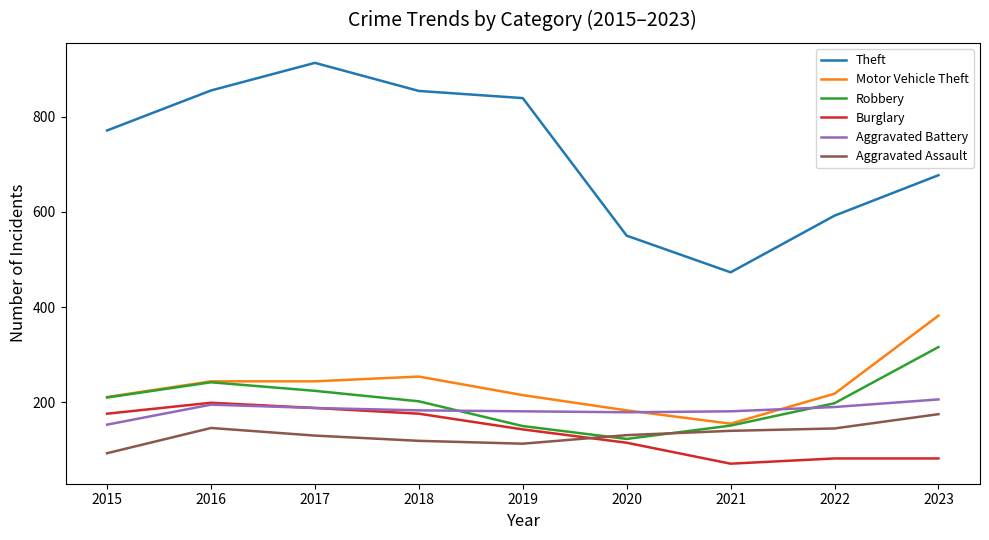

At which label does Burglary reach its peak?

2016